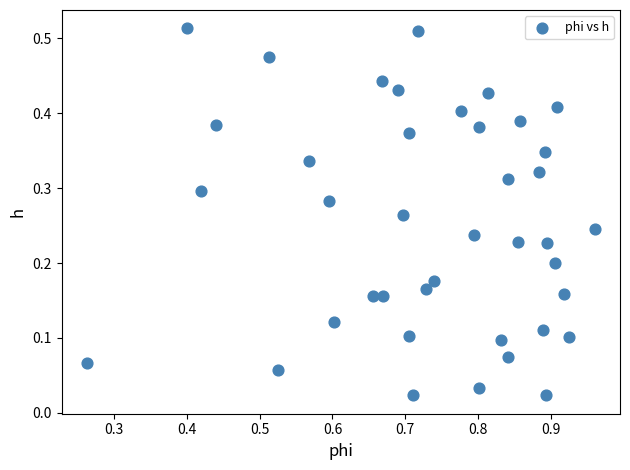

What is the range of X values (max minus min)?

0.7